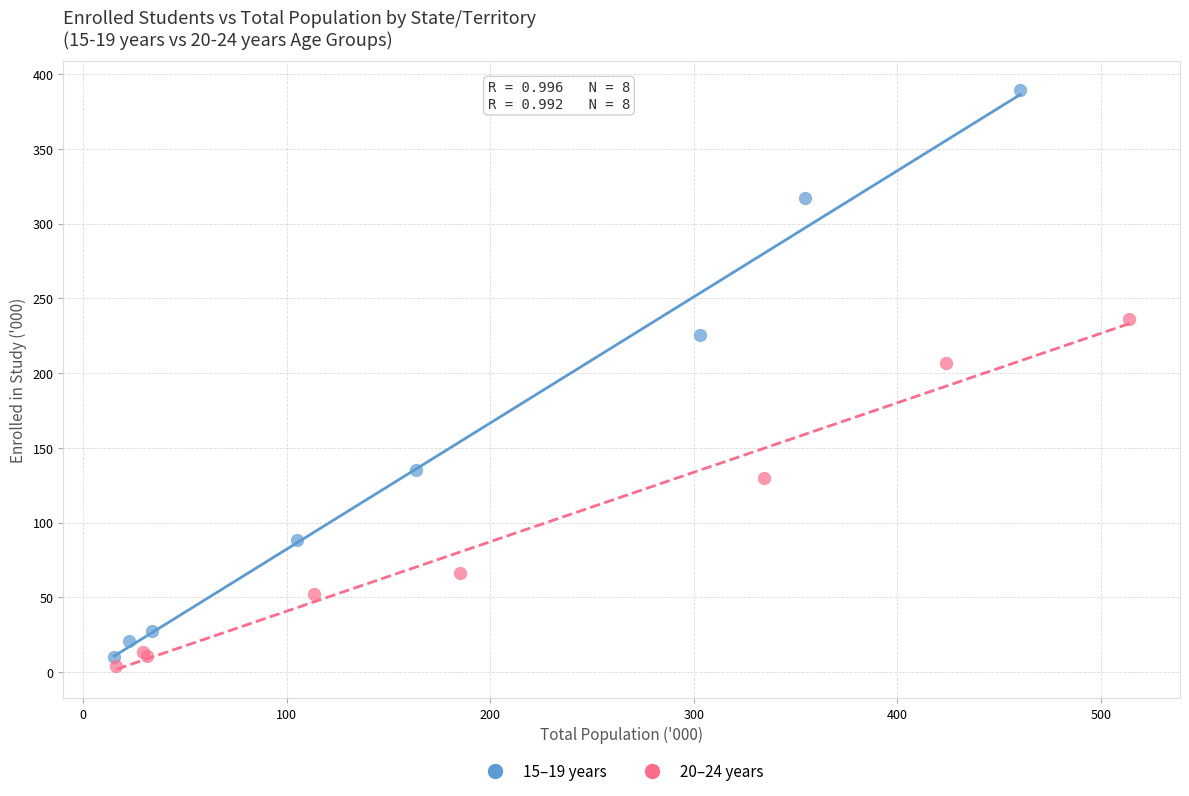

Which series has the largest Y range (max minus min)?

15–19 years